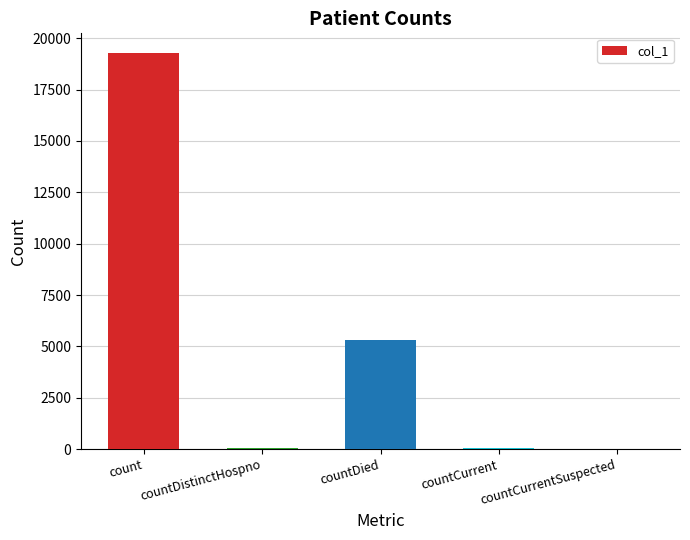

Where is the data nearest to the value 9636?

countDied